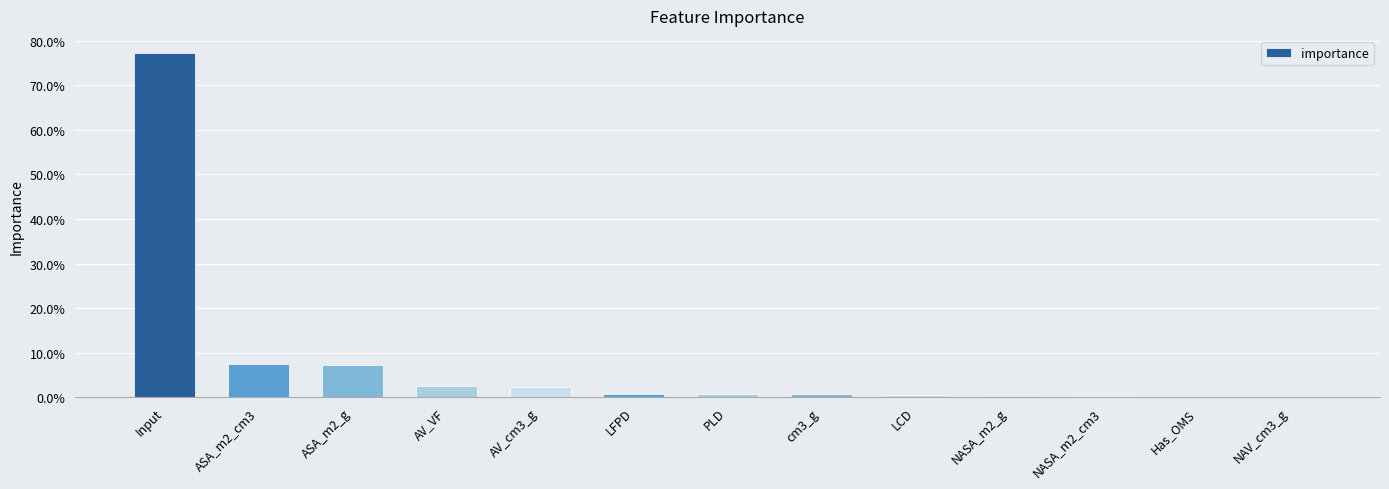

Where is the data nearest to the value 0?

NAV_cm3_g